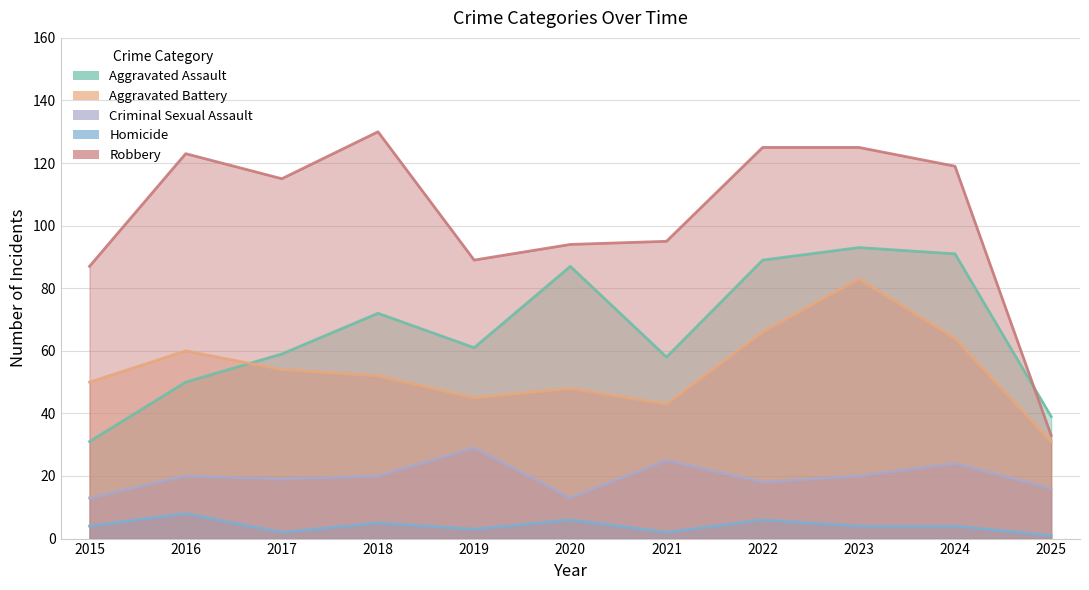

The Aggravated Battery series shows 50 at 2015. True or false?

True